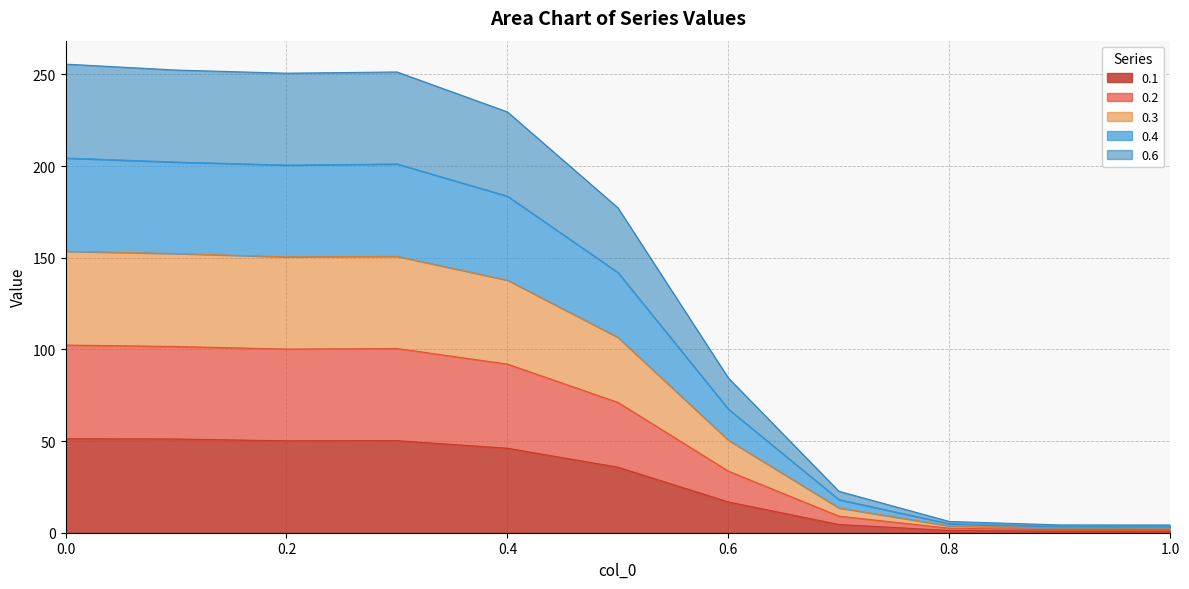

Is the value of 0.2 at 0.8 greater than the value of 0.4 at 0.1?

No